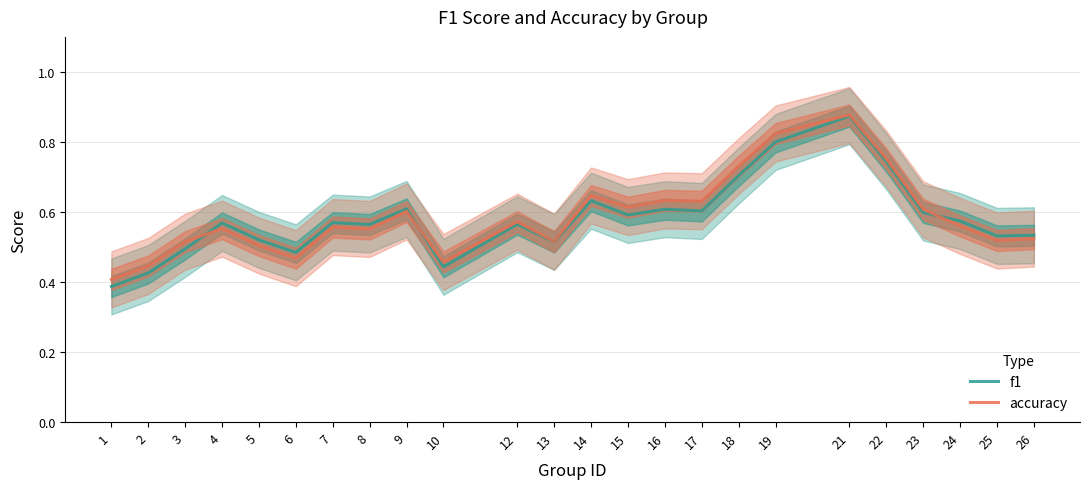

True or false: f1 and accuracy cross at least once.

True